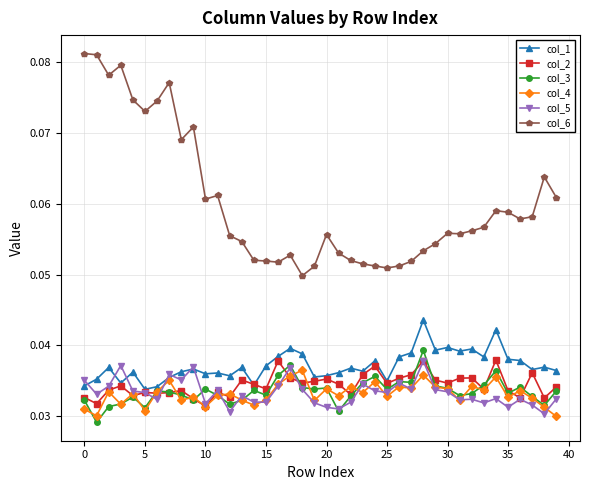

Count the col_3 values in the range 0 to 1.

40